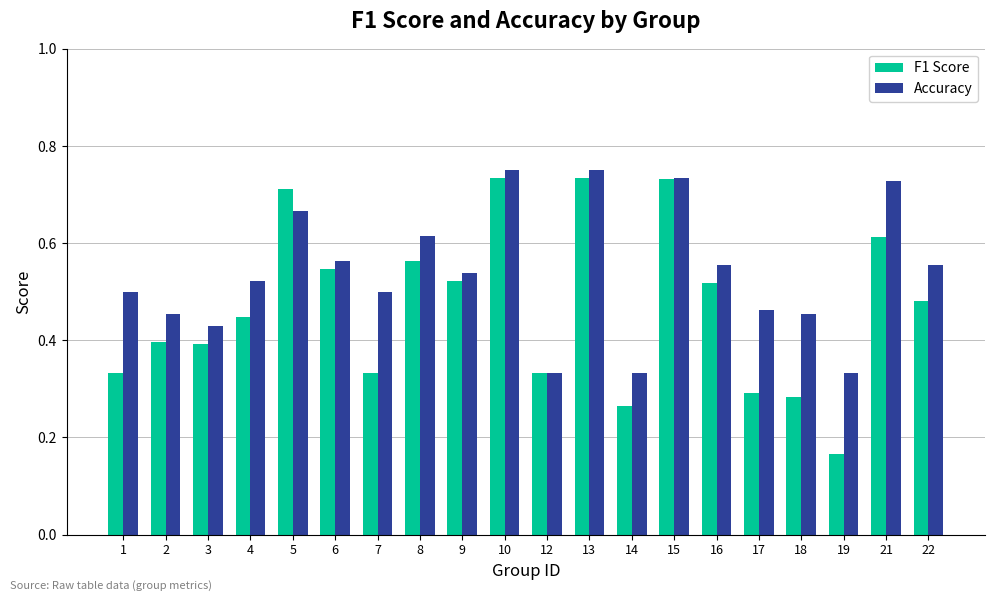

How many groups of bars are there?

20